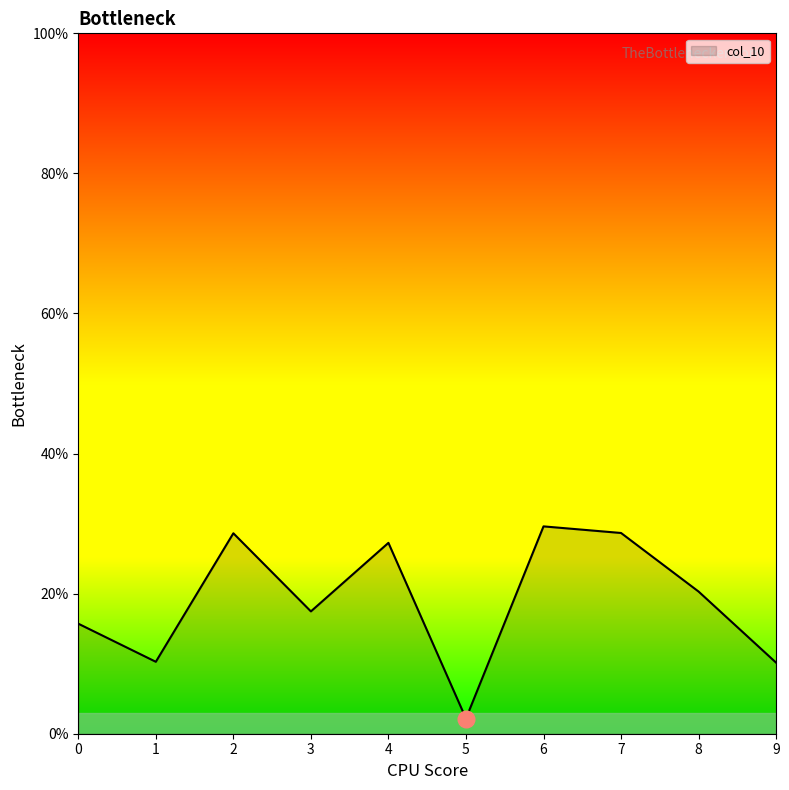

At which category does the data reach its first local peak?

2